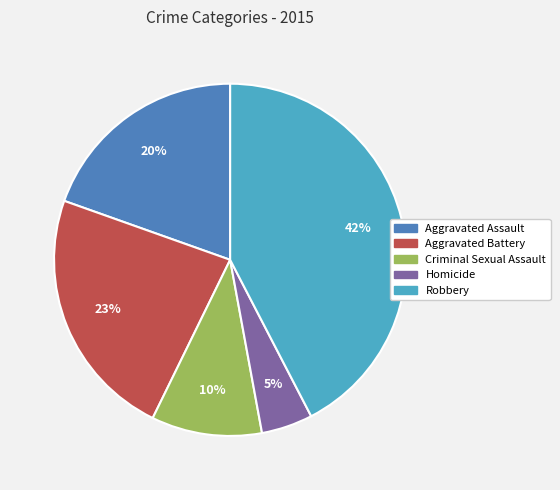

Is Homicide the majority of the pie?

No